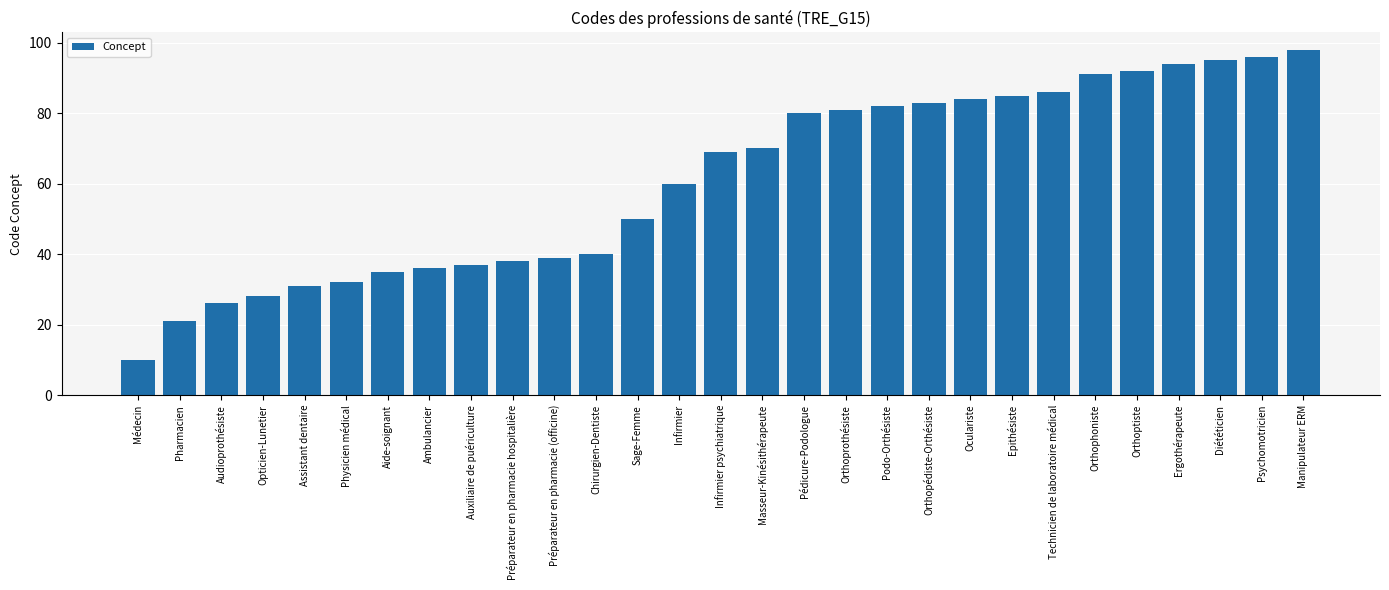

Reading right to left, list all the values displayed in this chart.

98	96	95	94	92	91	86	85	84	83	82	81	80	70	69	60	50	40	39	38	37	36	35	32	31	28	26	21	10